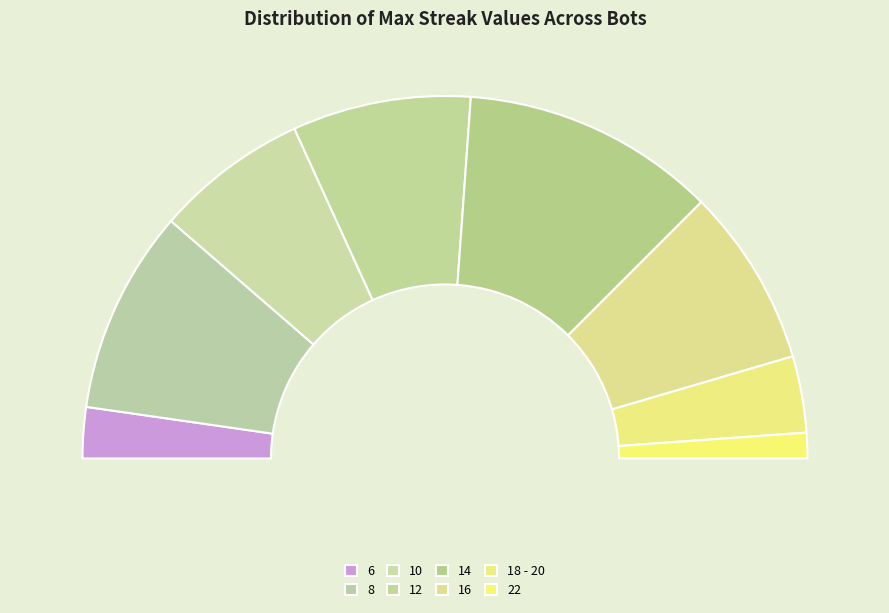

Rank the categories by value from lowest to highest.

22, 6, 18 - 20, 10, 12, 16, 8, 14